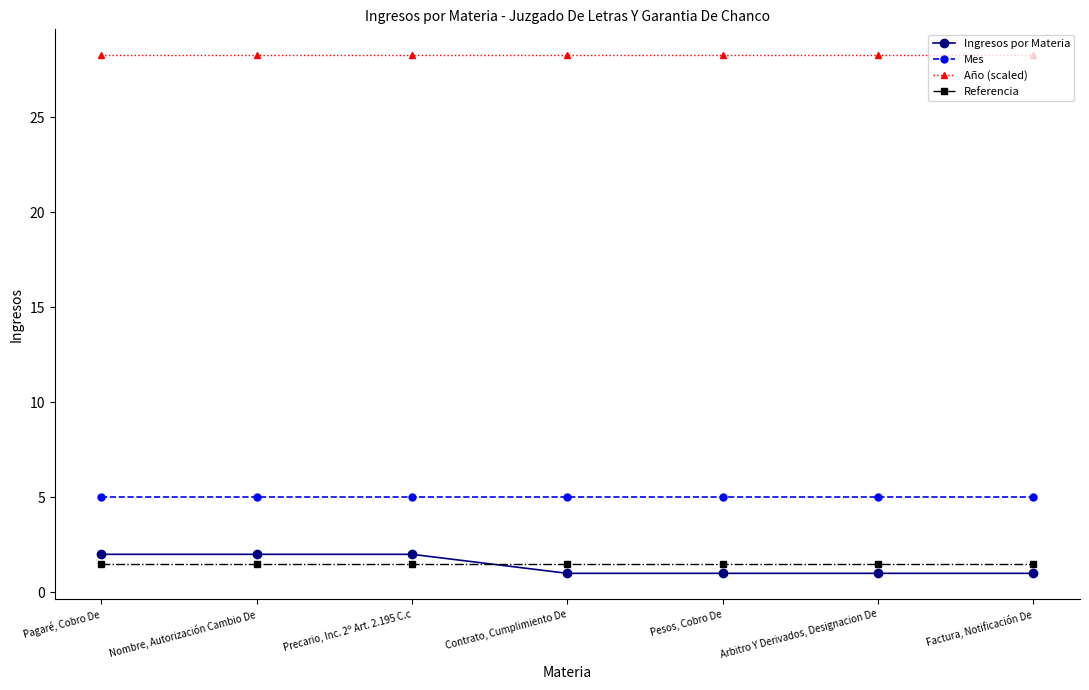

True or false: Año (scaled) and Ingresos por Materia cross at least once.

False